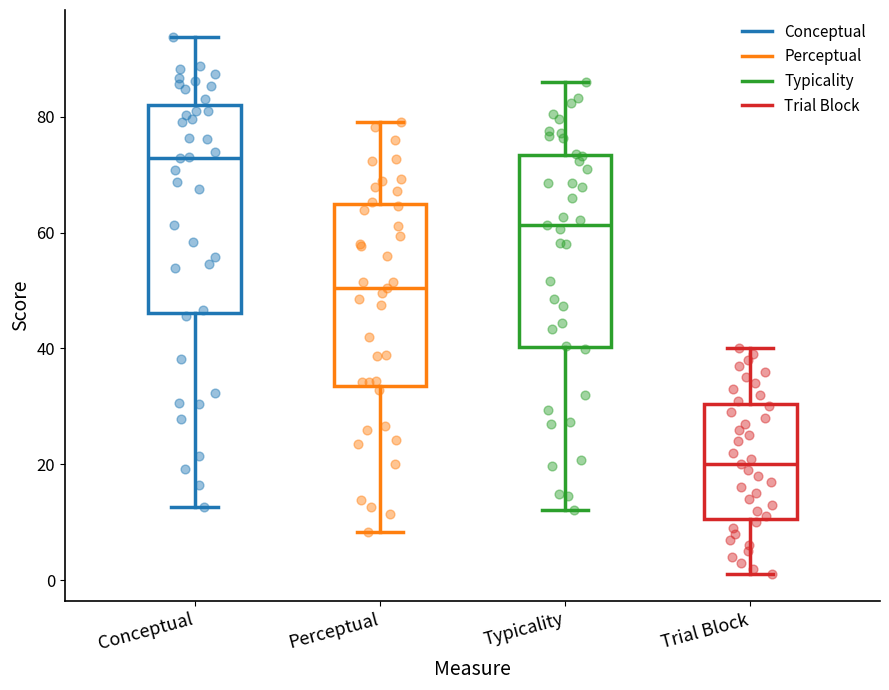

Reading left to right, read every box against the y-axis: the position of its median line, the range the box covers, and the ends of its whiskers. The values are not printed on the chart, so give them approximately, as read against the axis.

Conceptual: median 72, box 46 to 82, whiskers 12 to 94
Perceptual: median 50, box 34 to 64, whiskers 8 to 80
Typicality: median 62, box 40 to 74, whiskers 12 to 86
Trial Block: median 20, box 10 to 30, whiskers 2 to 40